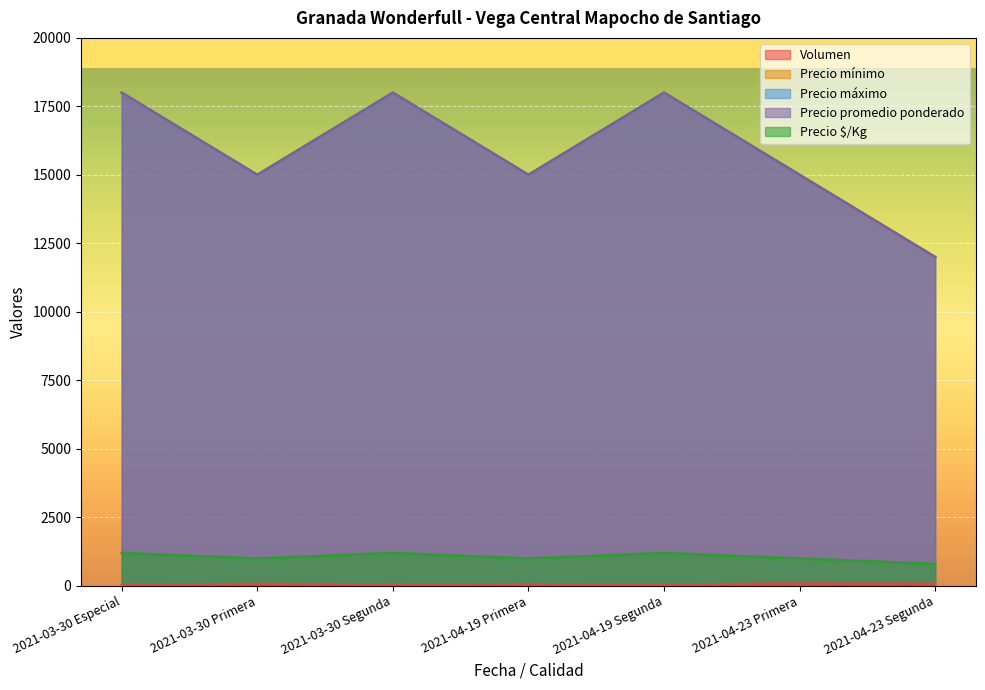

At which category is the sum across all series the highest?

2021-03-30 Segunda